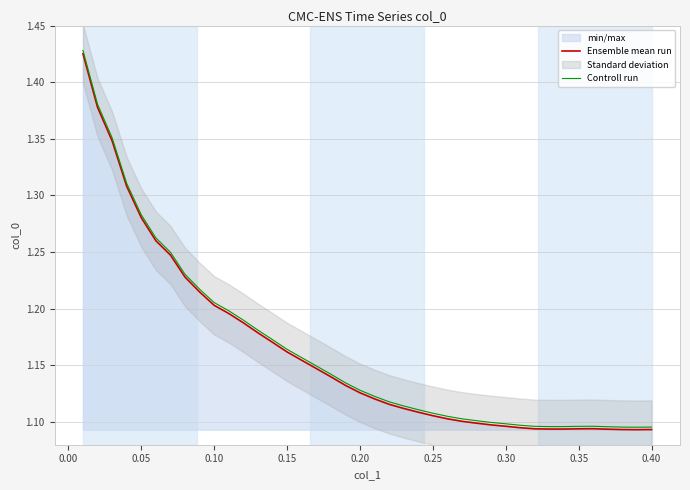

True or false: Controll run and Ensemble mean run intersect in this chart.

False